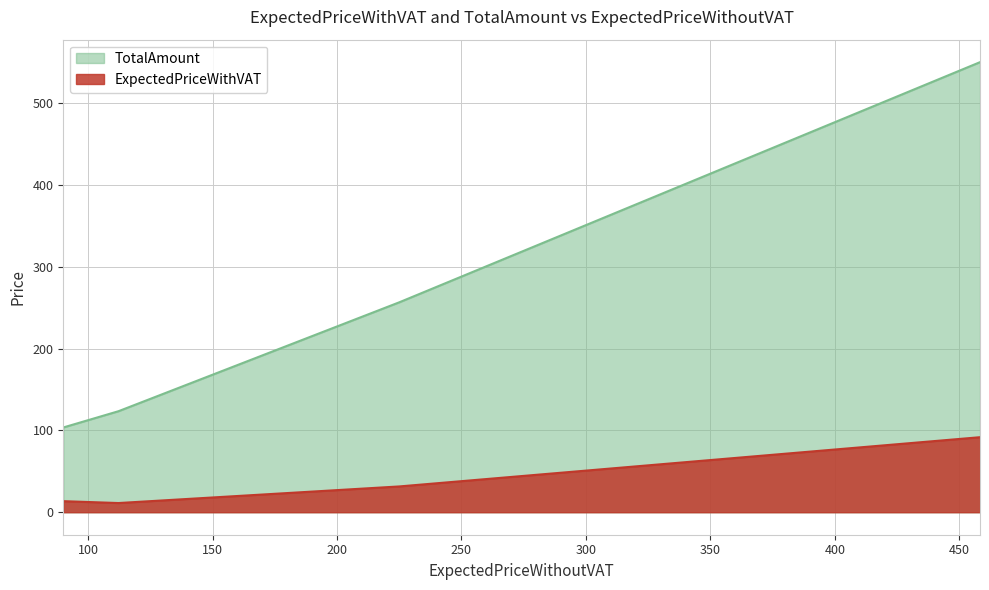

What position from the right is 458.33?

1